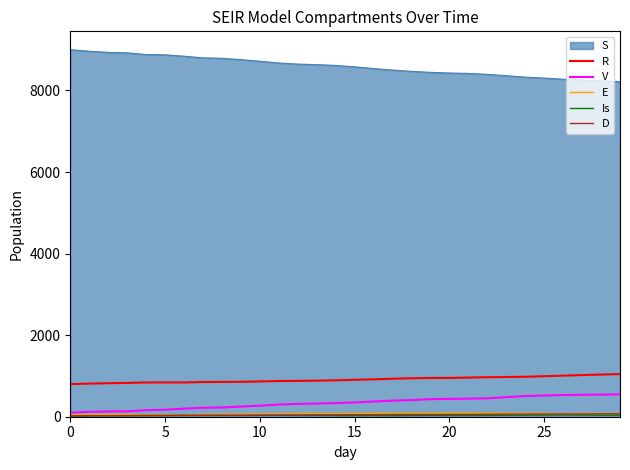

How many lines are shown in the chart?

6